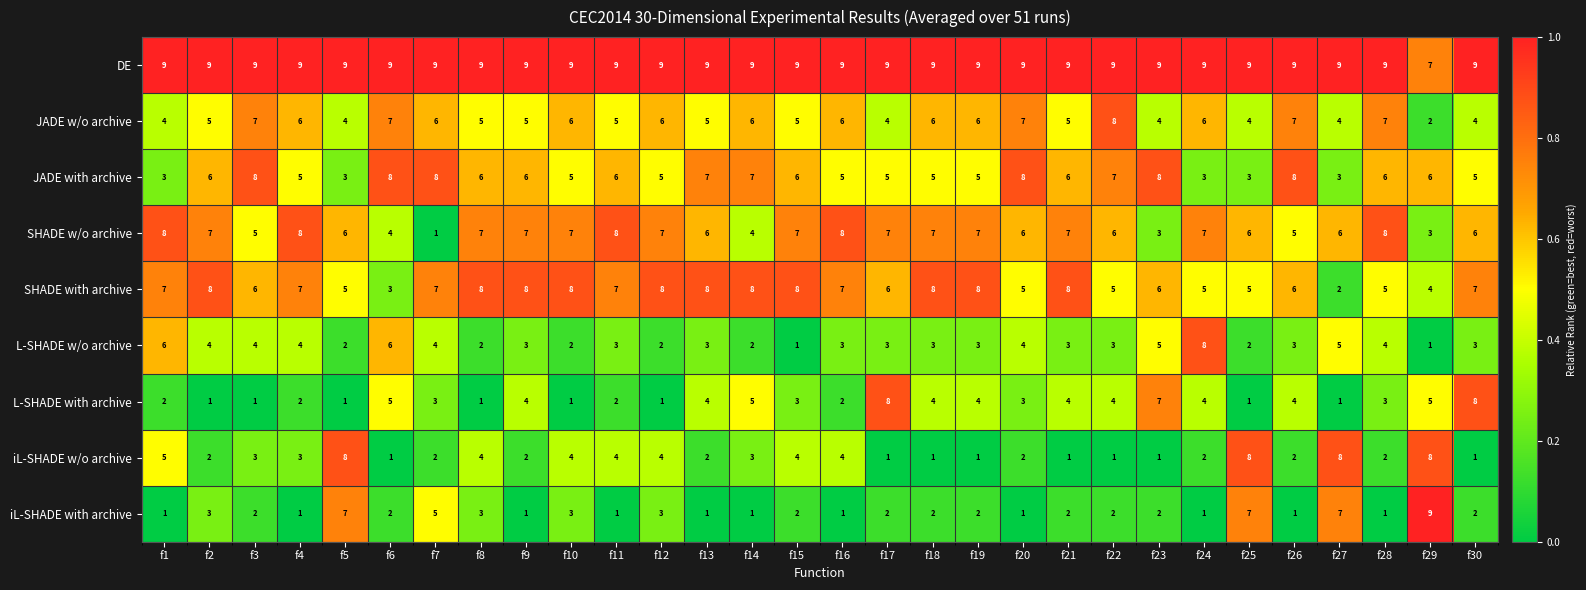

What is the total value across all series at f3?

45